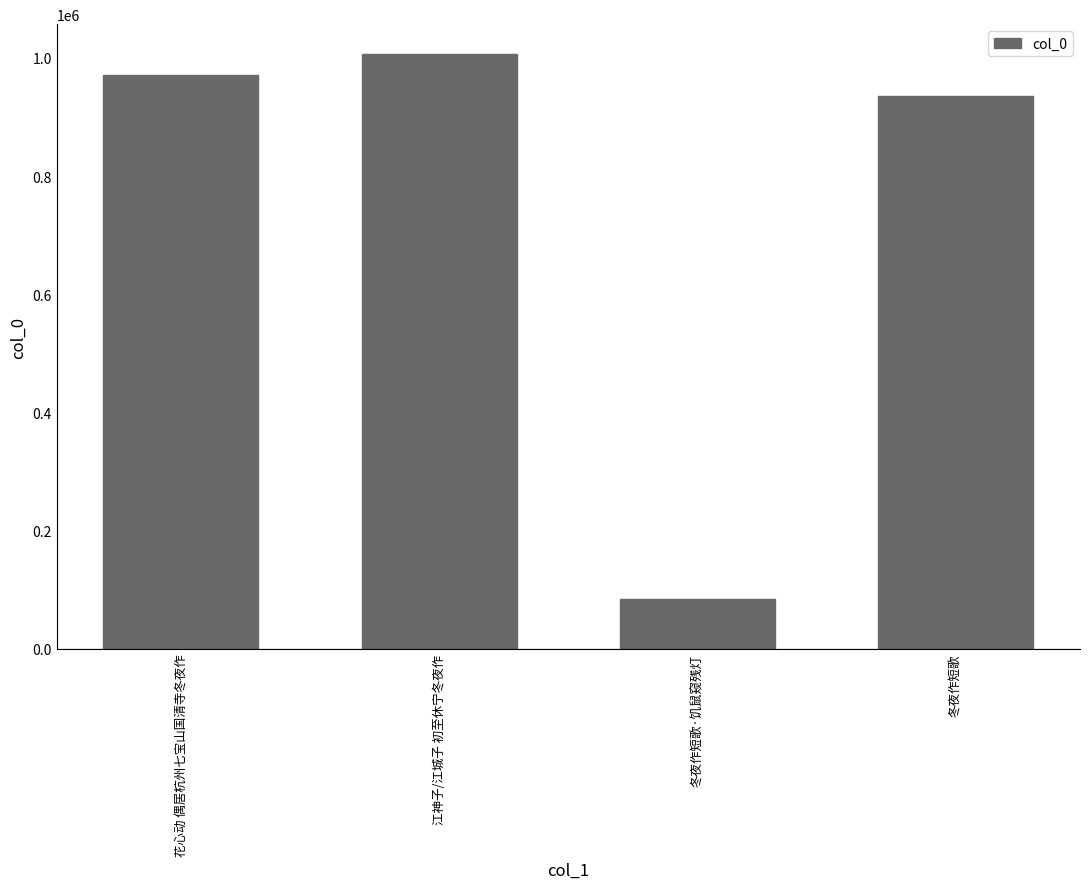

What is the change in value from 花心动 偶居杭州七宝山国清寺冬夜作 to 江神子/江城子 初至休宁冬夜作?

+35967